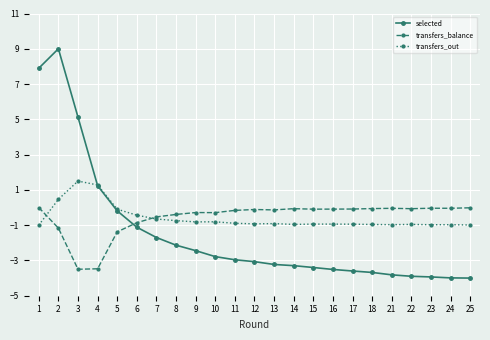

What is the value of the transfers_out point at the 20th from the left?

-1.0